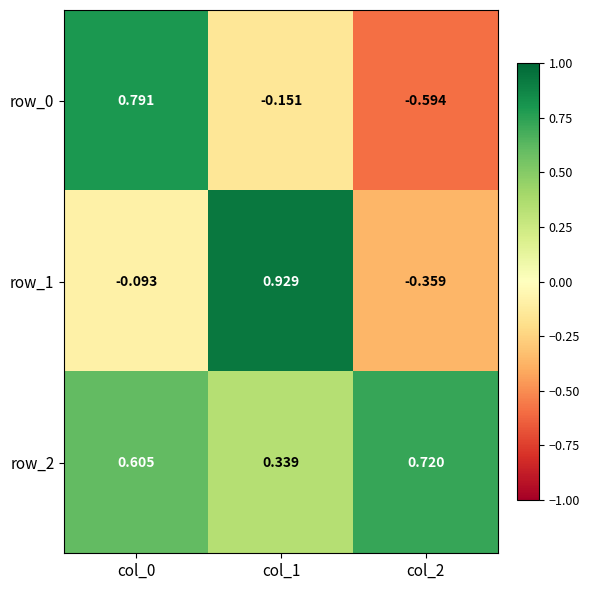

Rank the series by their average value, from highest to lowest.

row_2, row_1, row_0